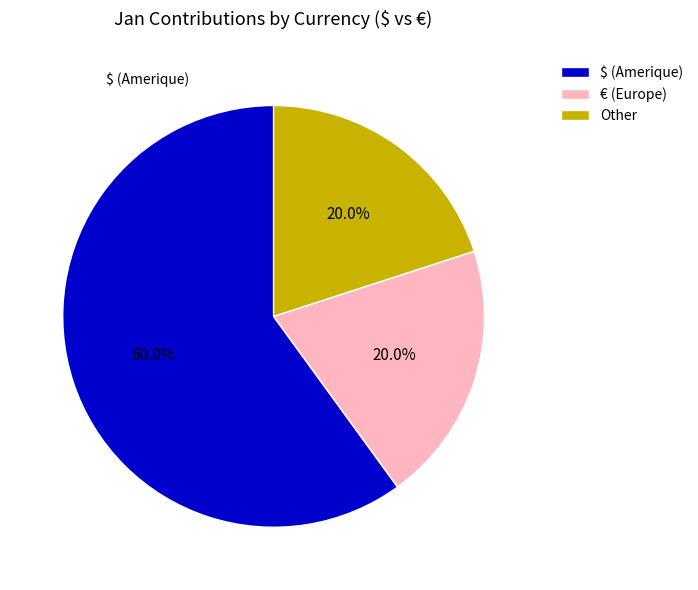

Do € (Europe) and $ (Amerique) together represent more than half of the pie?

Yes